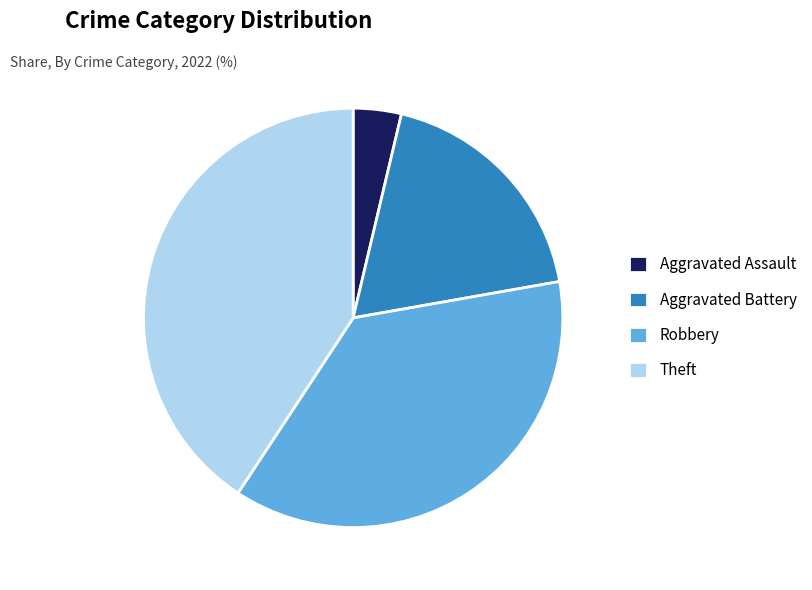

Does Theft represent more than half of the total?

No